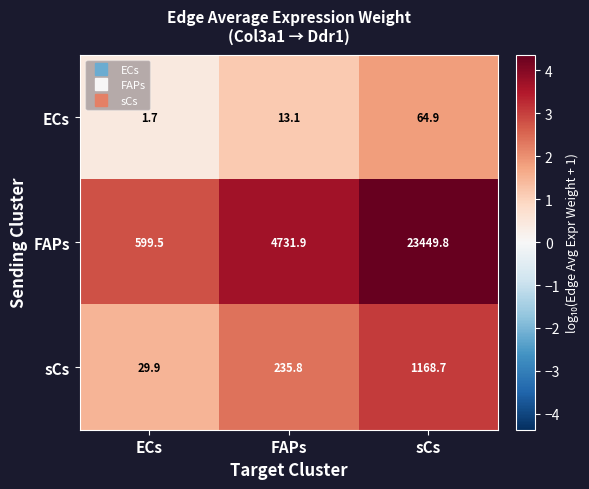

What value does the FAPs series have at ECs?

599.5